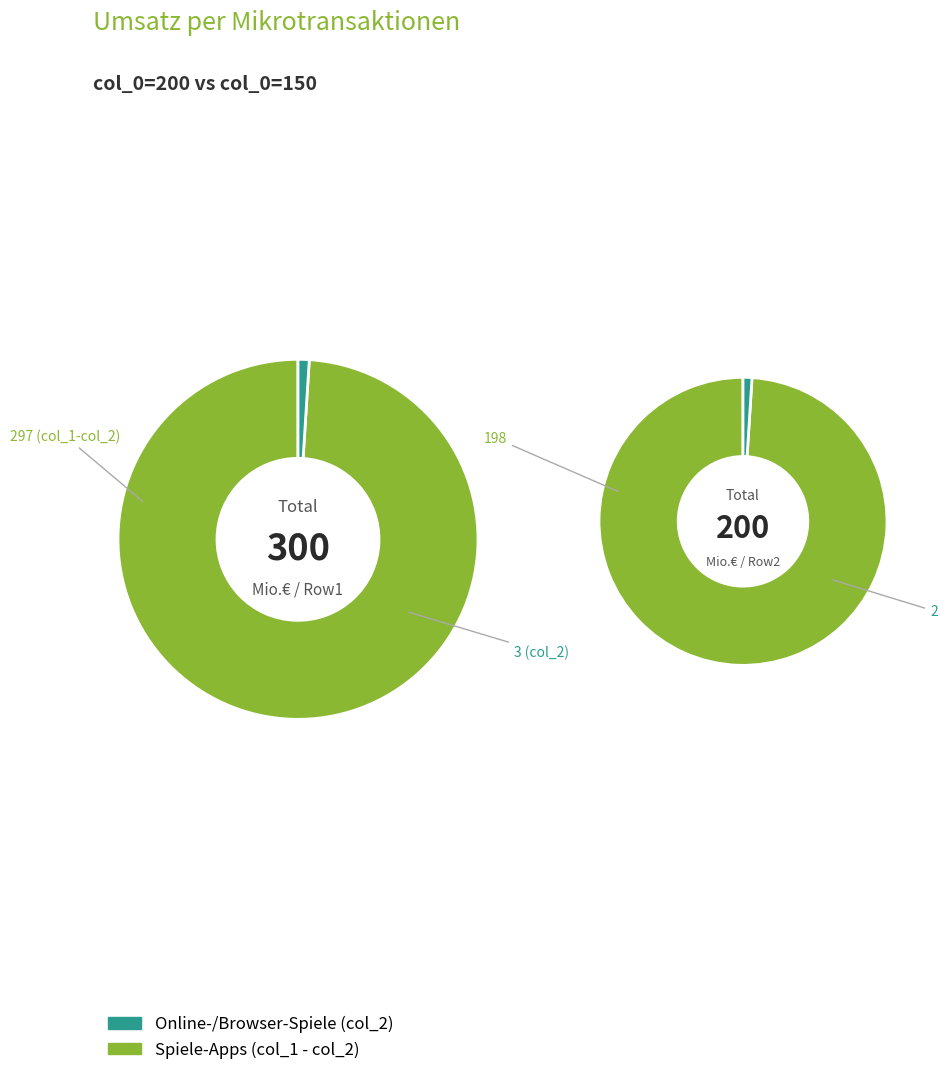

Approximately how many times larger is the value at 200 compared to 150?

1.5